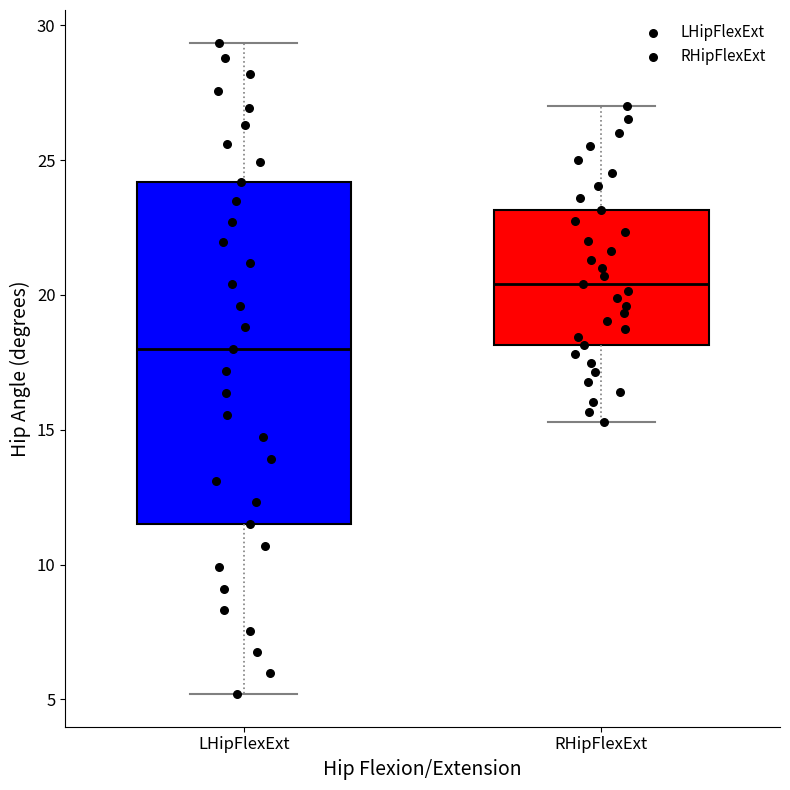

Reading left to right, read every box against the y-axis: the position of its median line, the range the box covers, and the ends of its whiskers. The values are not printed on the chart, so give them approximately, as read against the axis.

LHipFlexExt: median 18.0, box 11.5 to 24.0, whiskers 5.0 to 29.5
RHipFlexExt: median 20.5, box 18.0 to 23.0, whiskers 15.5 to 27.0